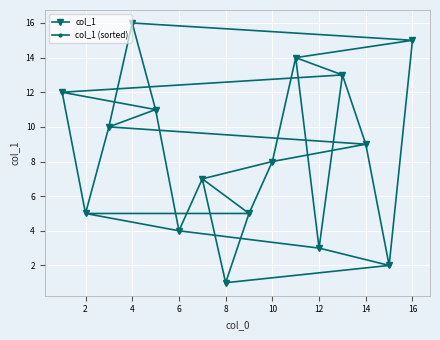

The col_1 (sorted) series shows 16 at 4. True or false?

True